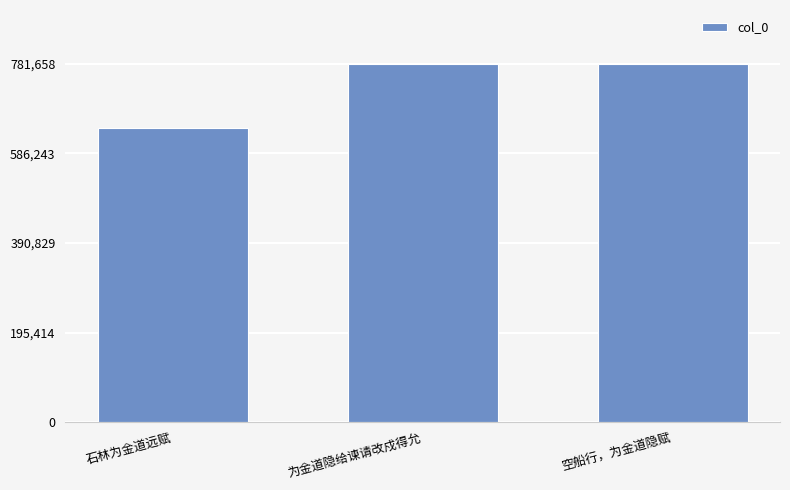

Where does the data first go above 781654?

为金道隐给谏请改戍得允